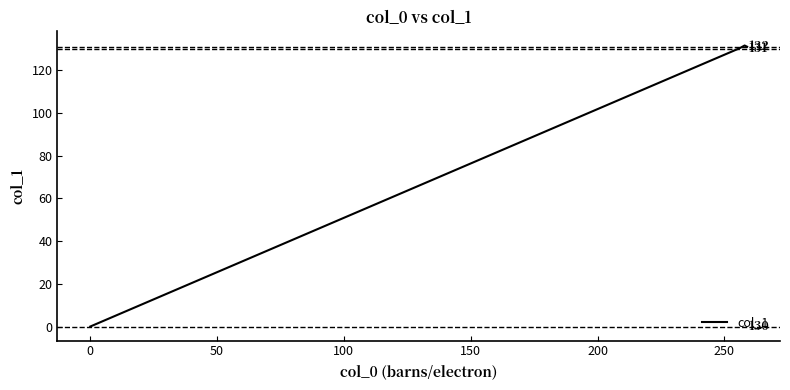

Does the chart display data point markers on the line(s)?

No